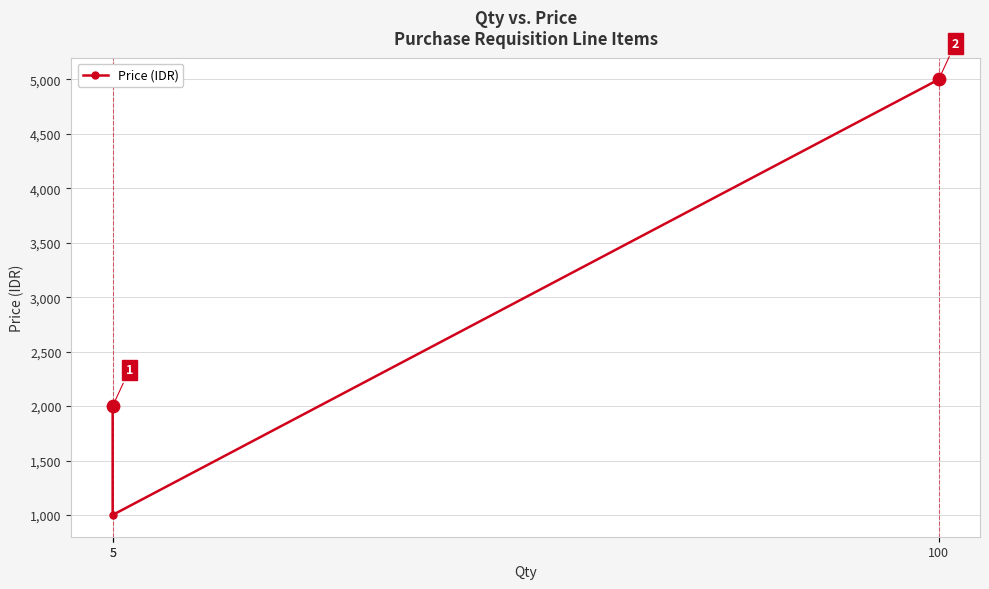

What is the ratio of the value at 100 to the value at 5?

5.0